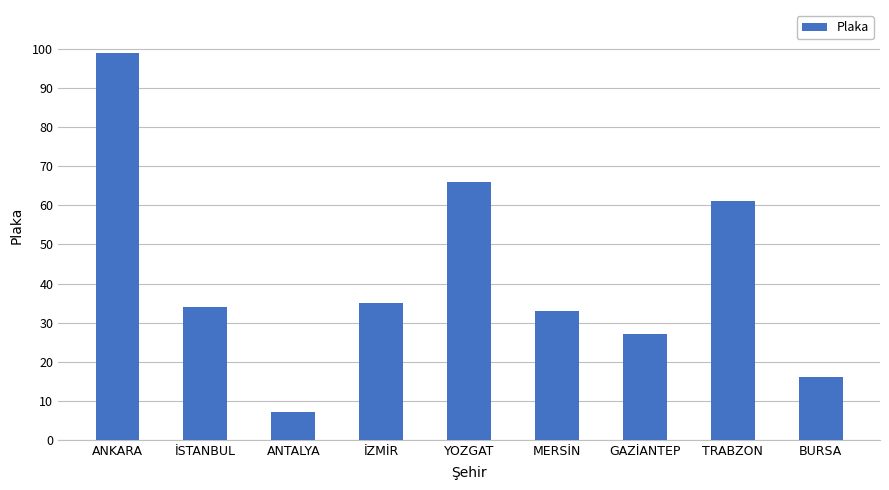

What is the greatest value displayed?

99